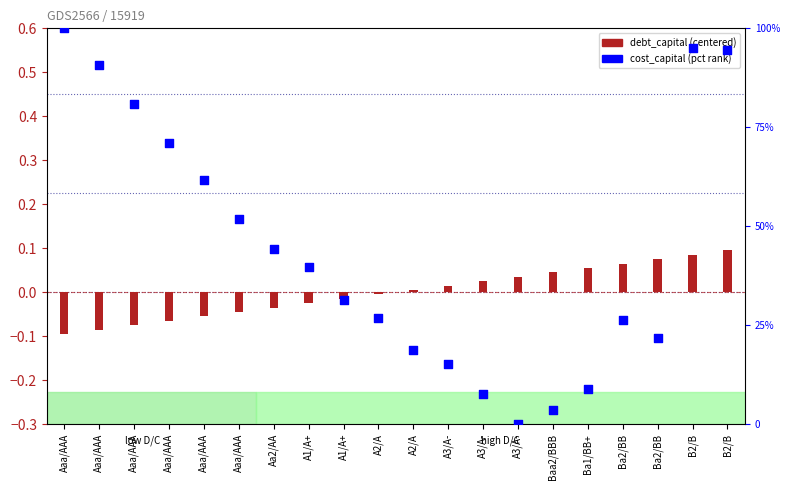

Which series has the largest Y range (max minus min)?

cost_capital (pct rank)